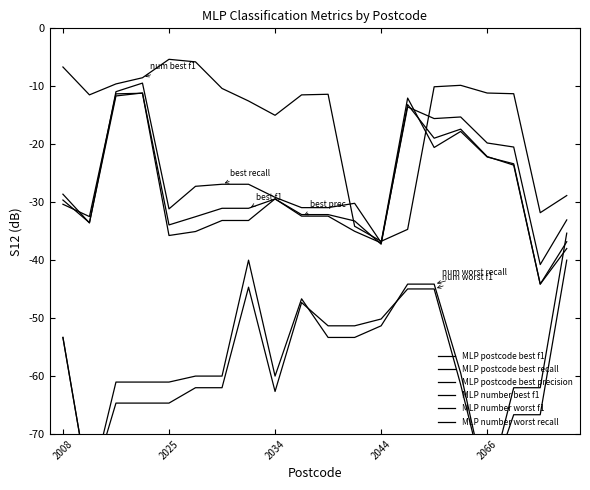

What is the sum of all MLP postcode best recall values?

-531.1